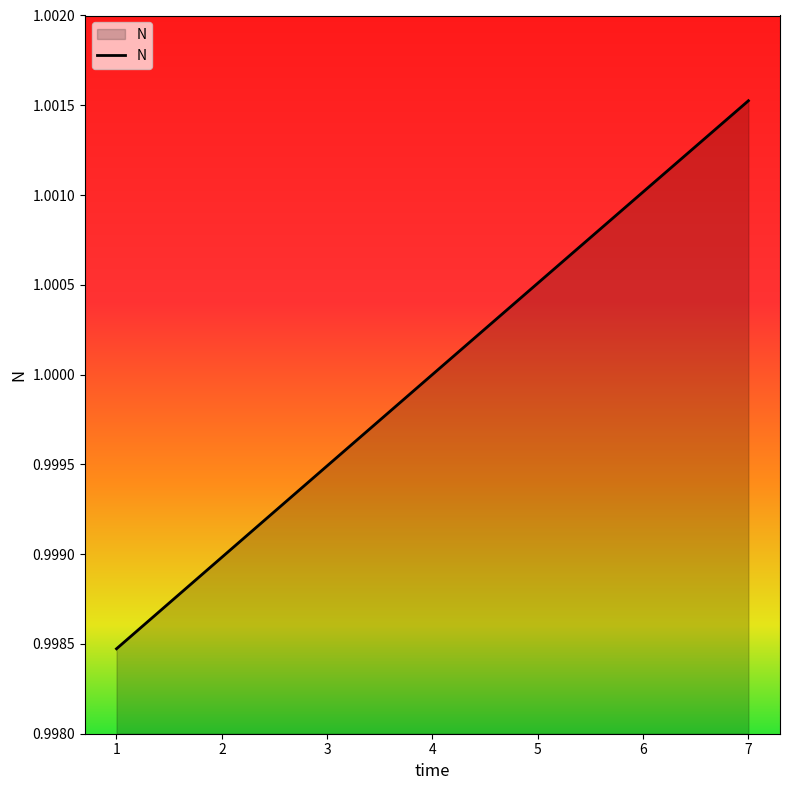

How many values are below 1?

3